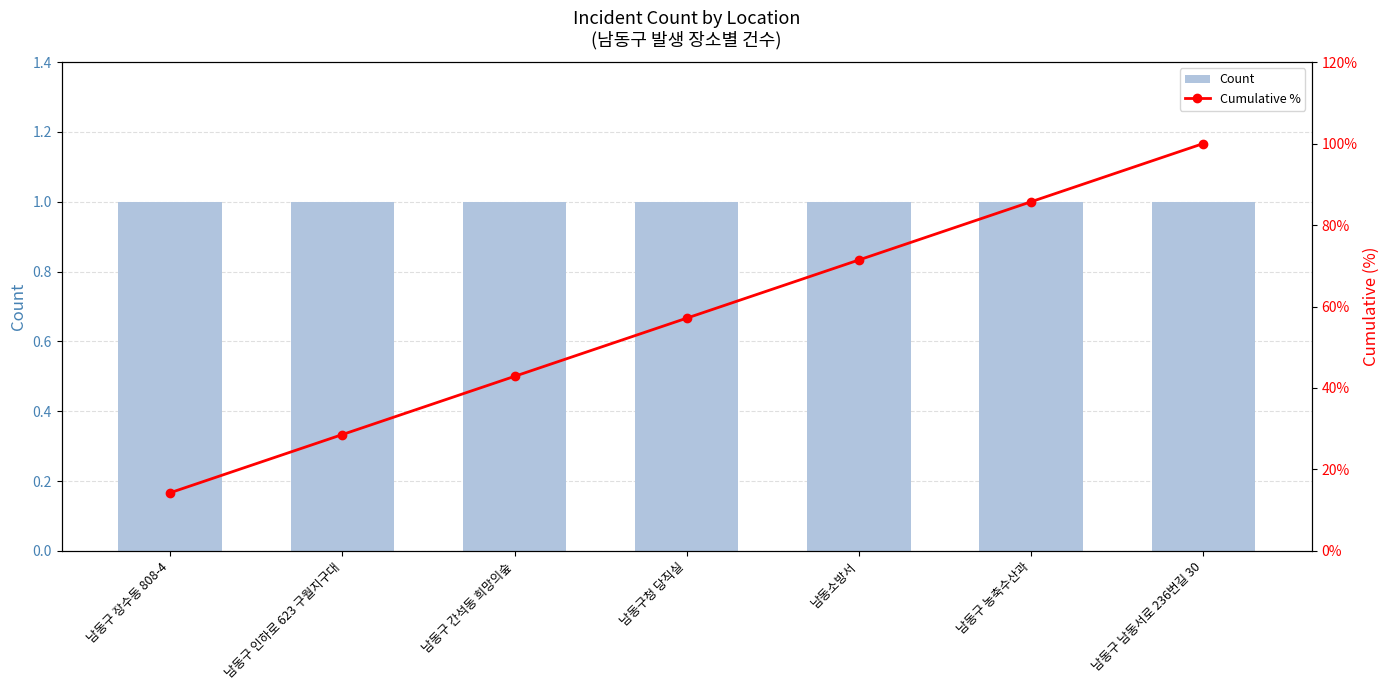

Reading left to right, what are all the values shown in this chart?

Count: 남동구 장수동 808-4=1.0	남동구 인하로 623 구월지구대=1.0	남동구 간석동 희망의숲=1.0	남동구청 당직실=1.0	남동소방서=1.0	남동구 농축수산과=1.0	남동구 남동서로 236번길 30=1.0
Cumulative %: 남동구 장수동 808-4=14.3	남동구 인하로 623 구월지구대=28.6	남동구 간석동 희망의숲=42.9	남동구청 당직실=57.1	남동소방서=71.4	남동구 농축수산과=85.7	남동구 남동서로 236번길 30=100.0